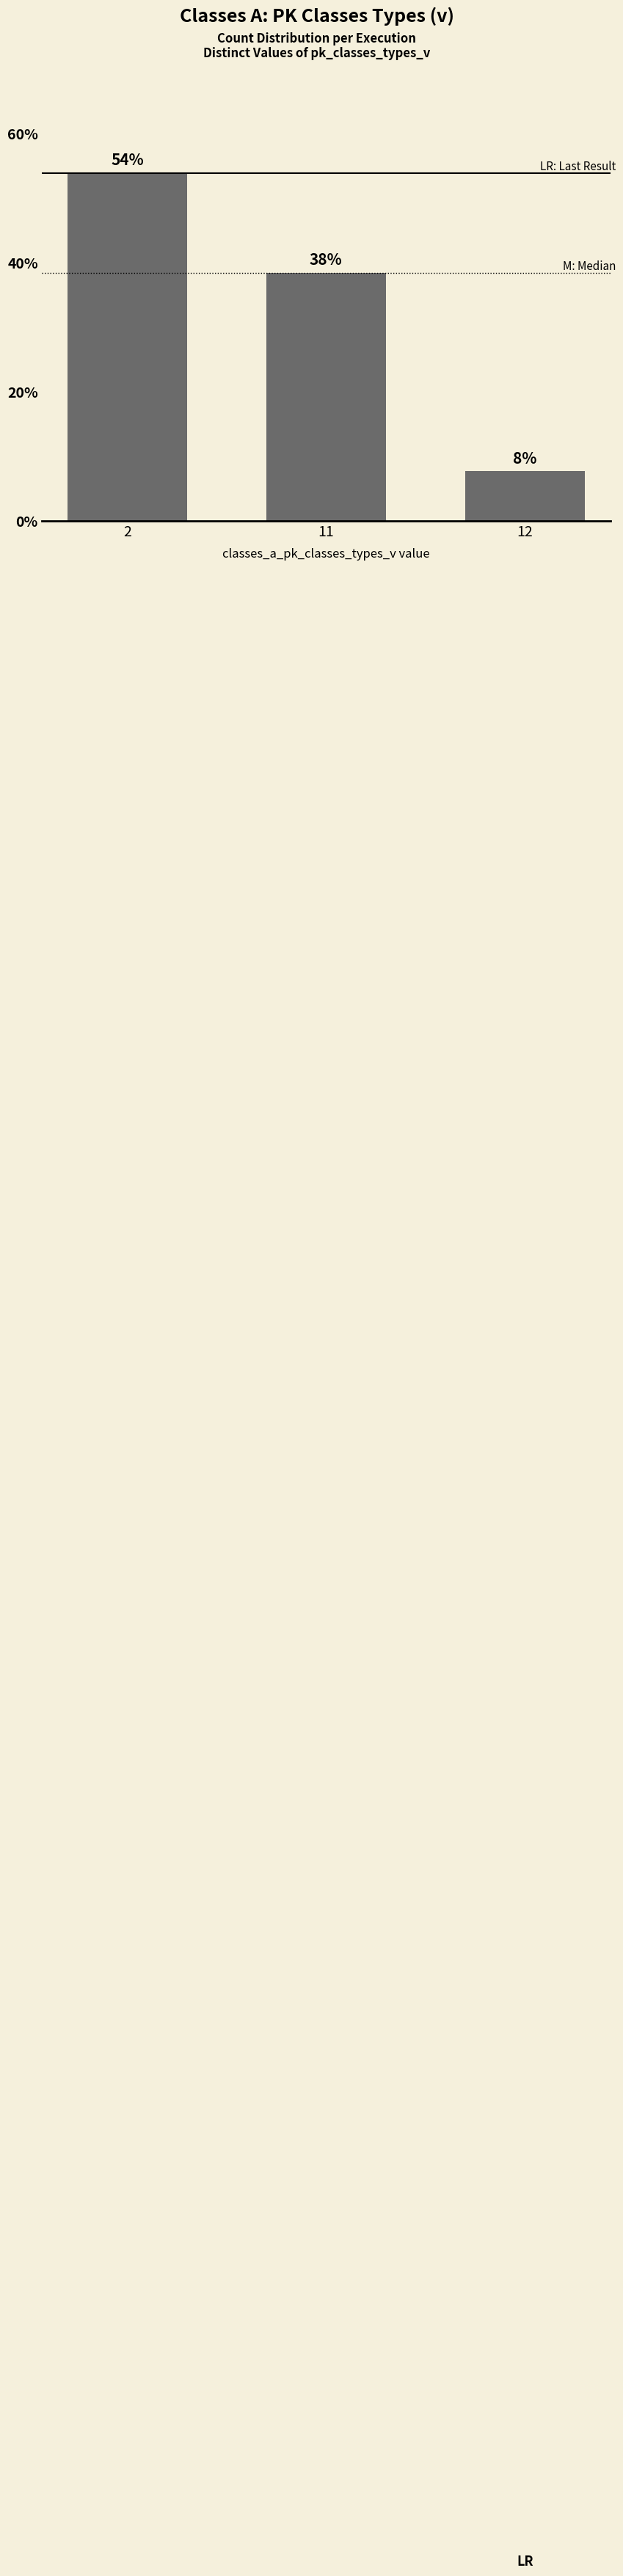

How many data points are less than 38?

1